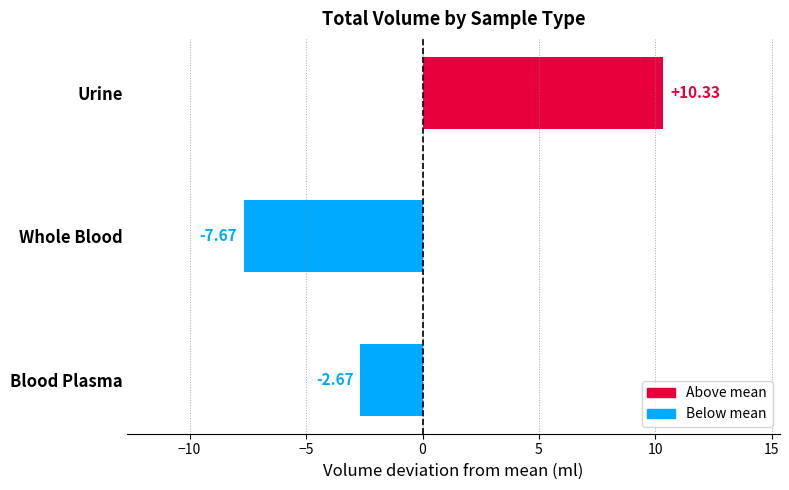

What is the greatest value displayed?

10.3